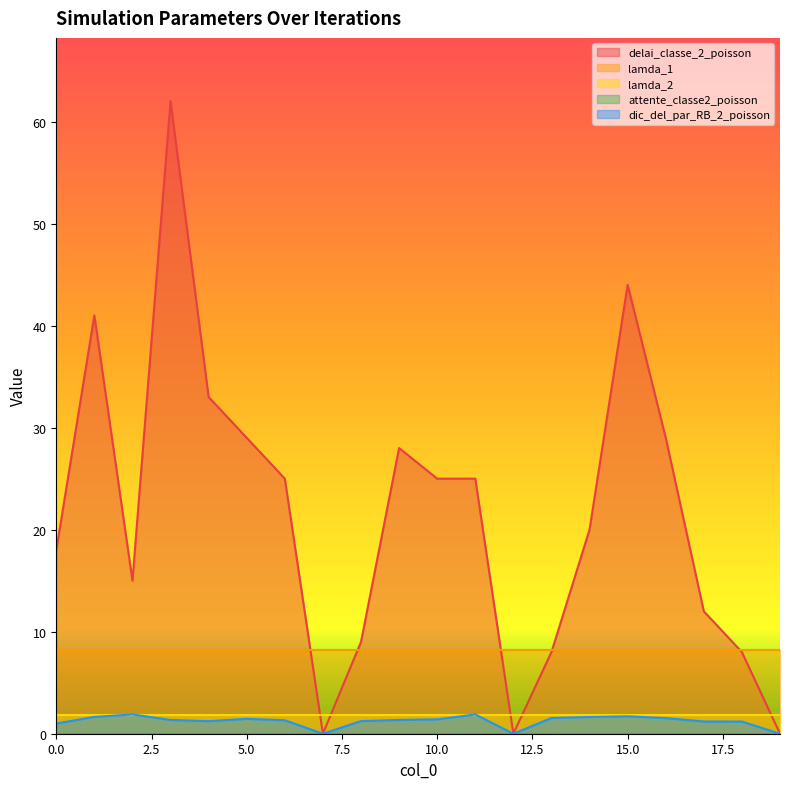

True or false: lamda_1 has more than 2 interior local peaks.

False